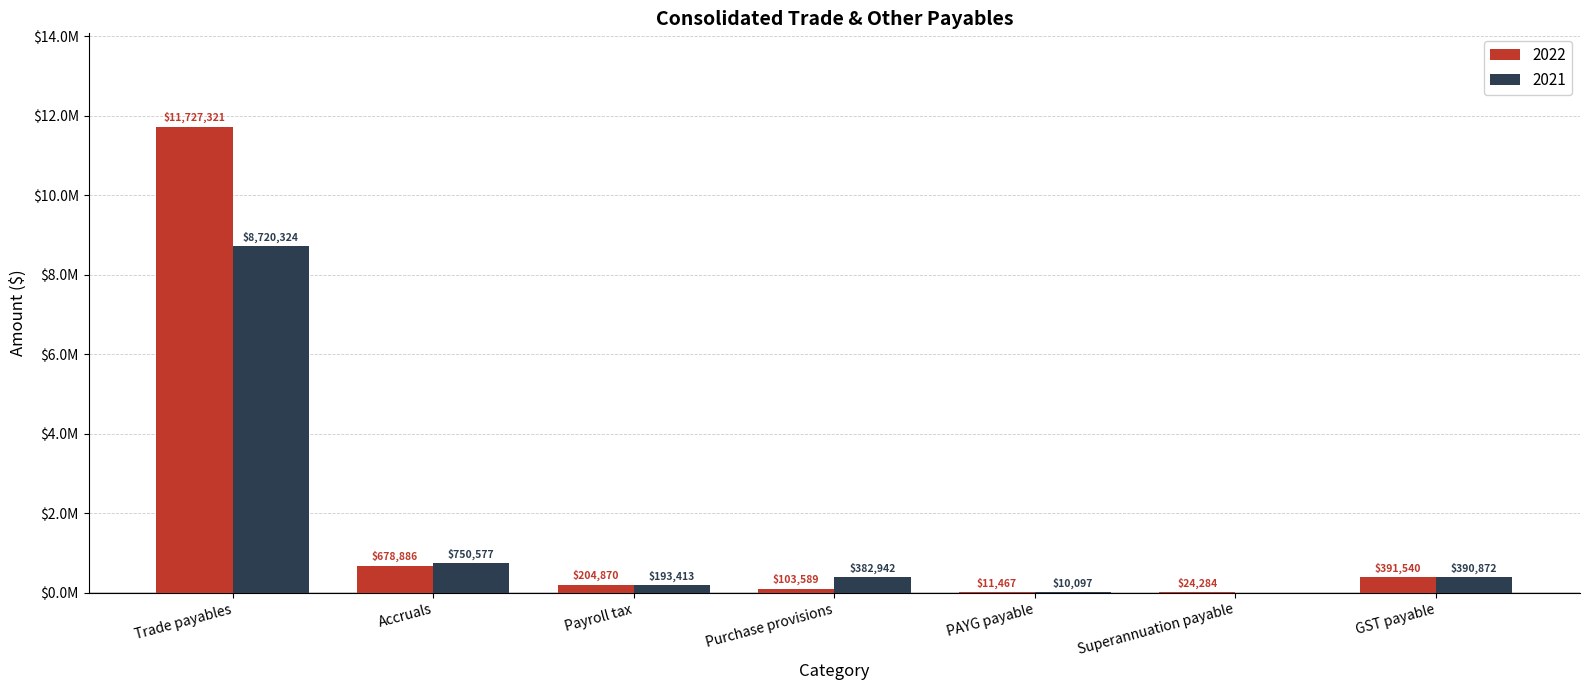

What is the sum of the 2022 values at GST payable and Trade payables?

12118861